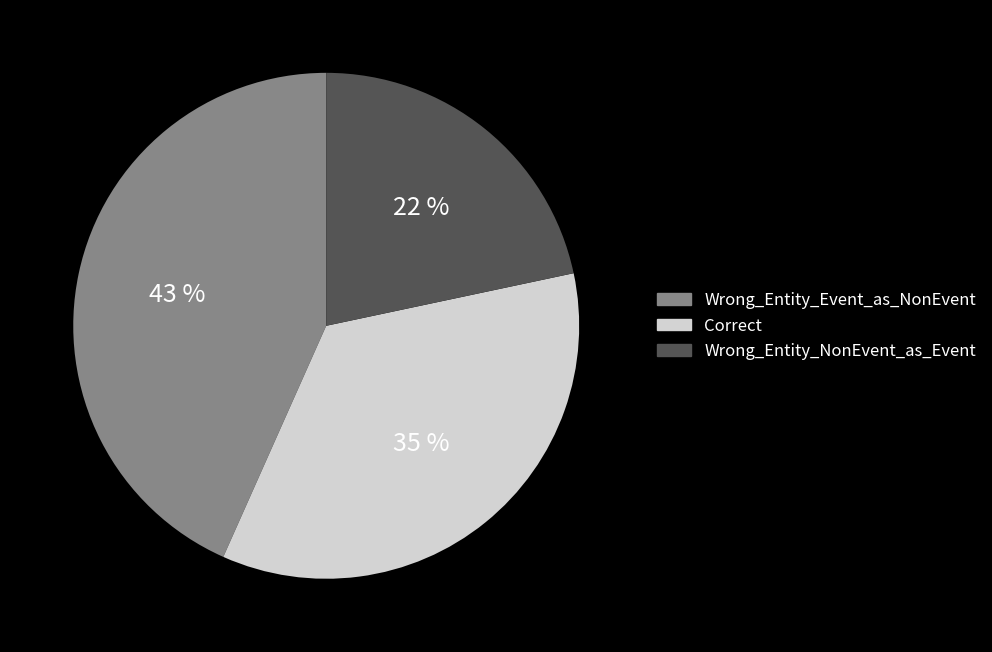

True or false: Wrong_Entity_Event_as_NonEvent accounts for 29% of the total.

False